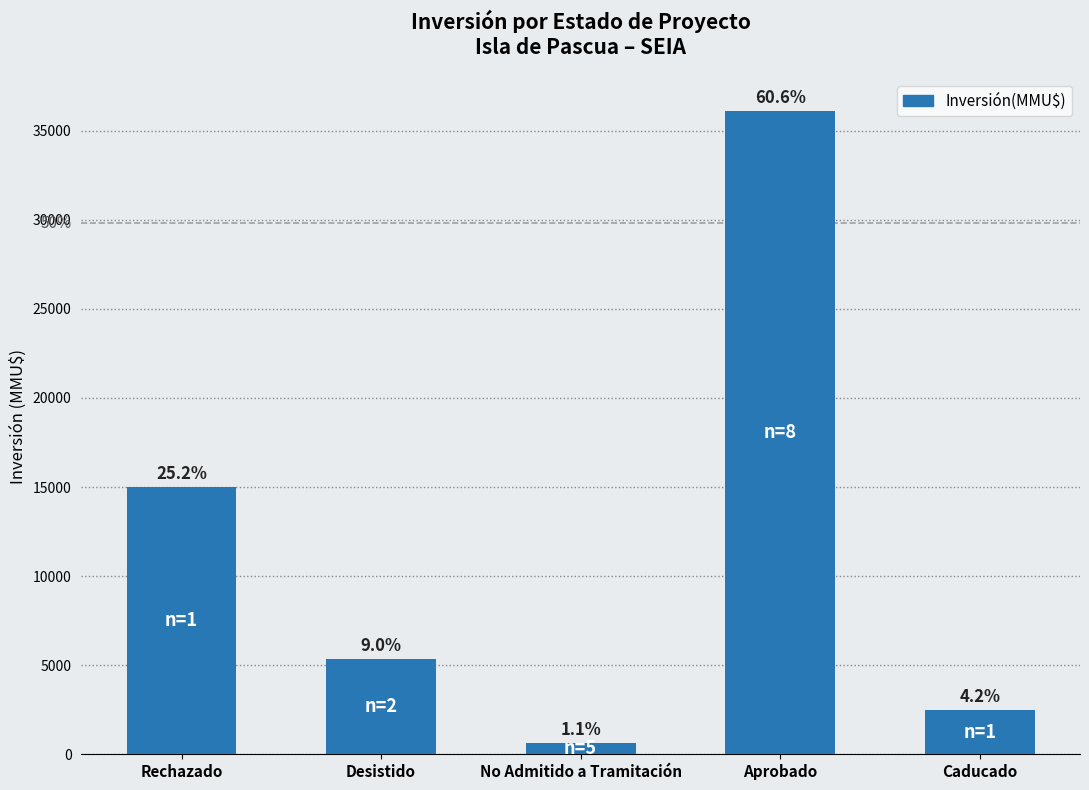

Rank the categories by value from highest to lowest.

Aprobado, Rechazado, Desistido, Caducado, No Admitido a Tramitación